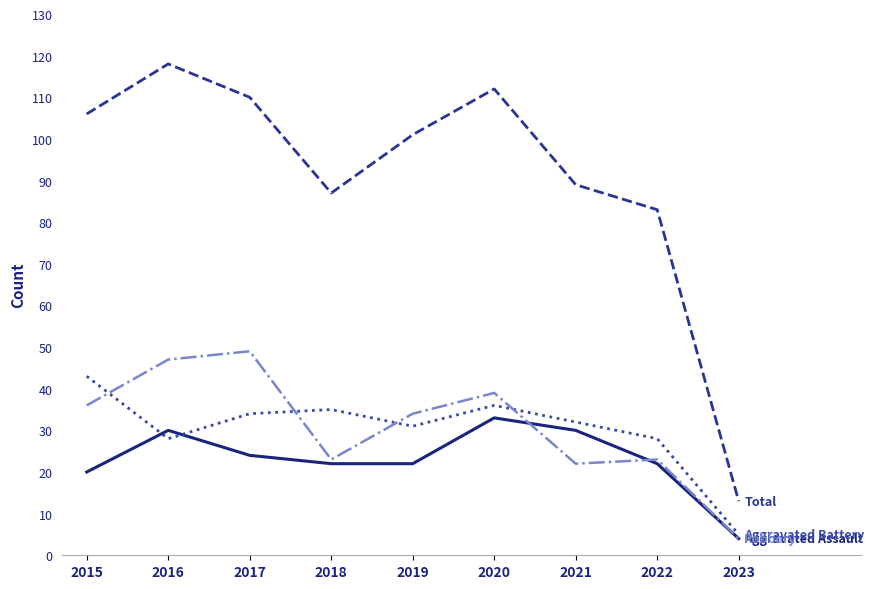

What is the smallest value displayed?

4